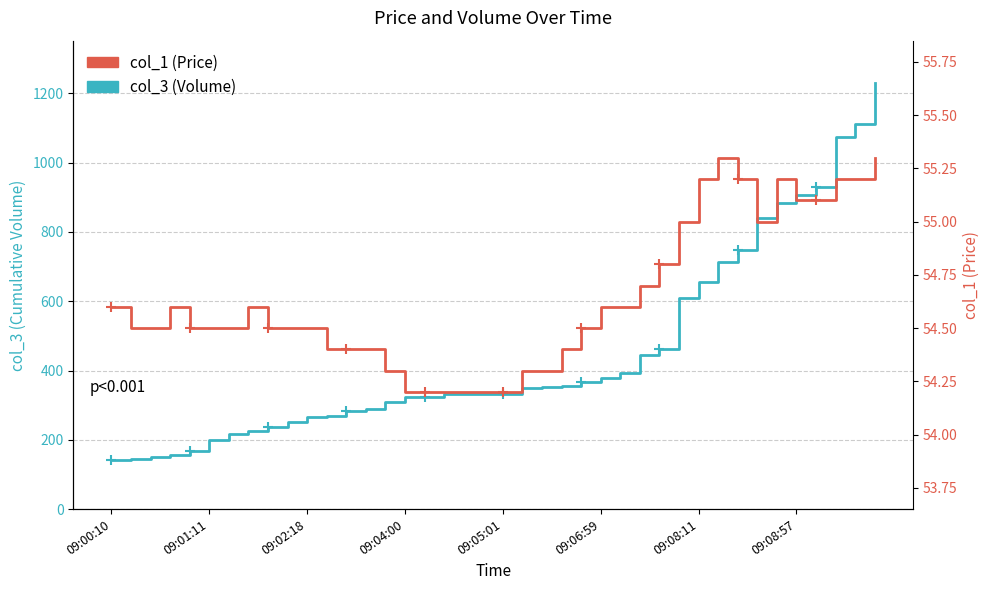

True or false: col_3 (Volume) has a value of 1075.0 at 37.

True